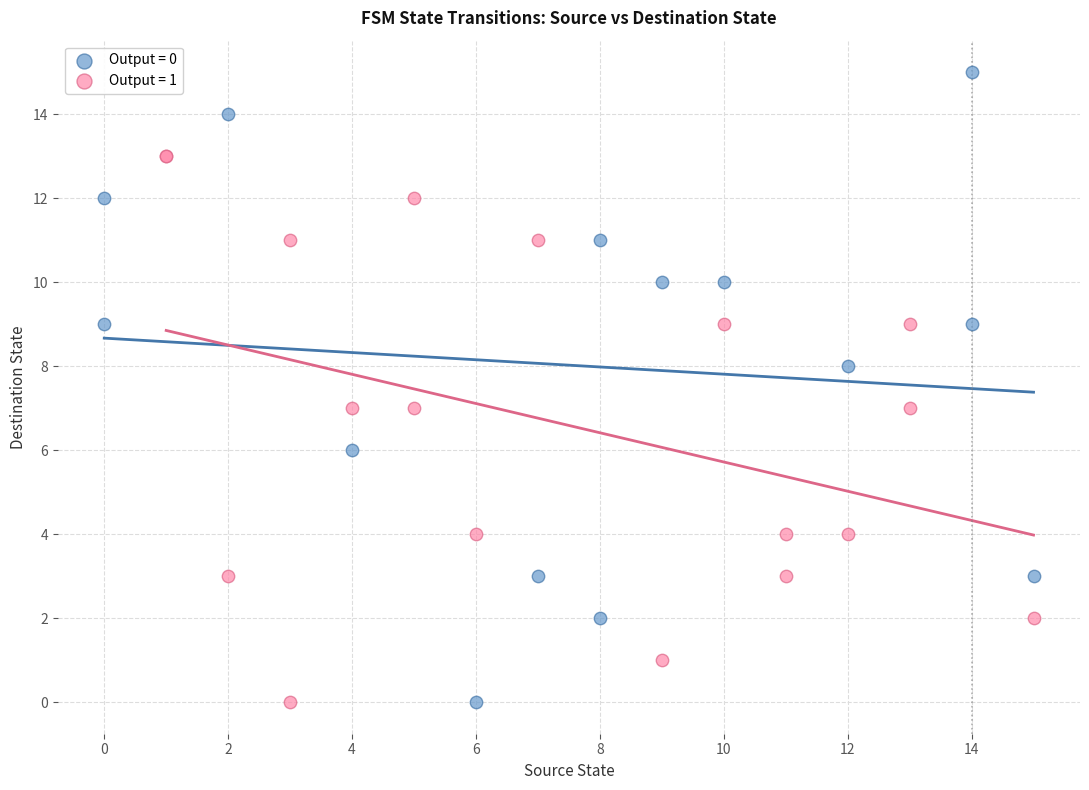

Which series has the widest spread of Y values?

Output = 0